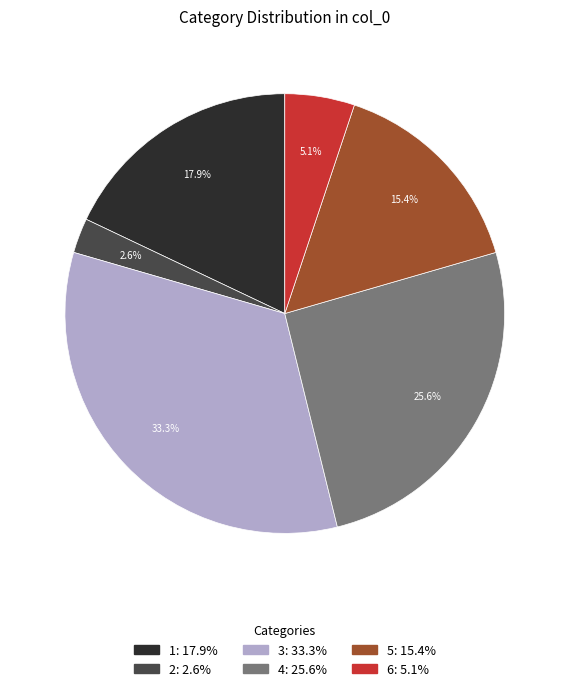

To the nearest percent, what portion does 6 represent?

5%